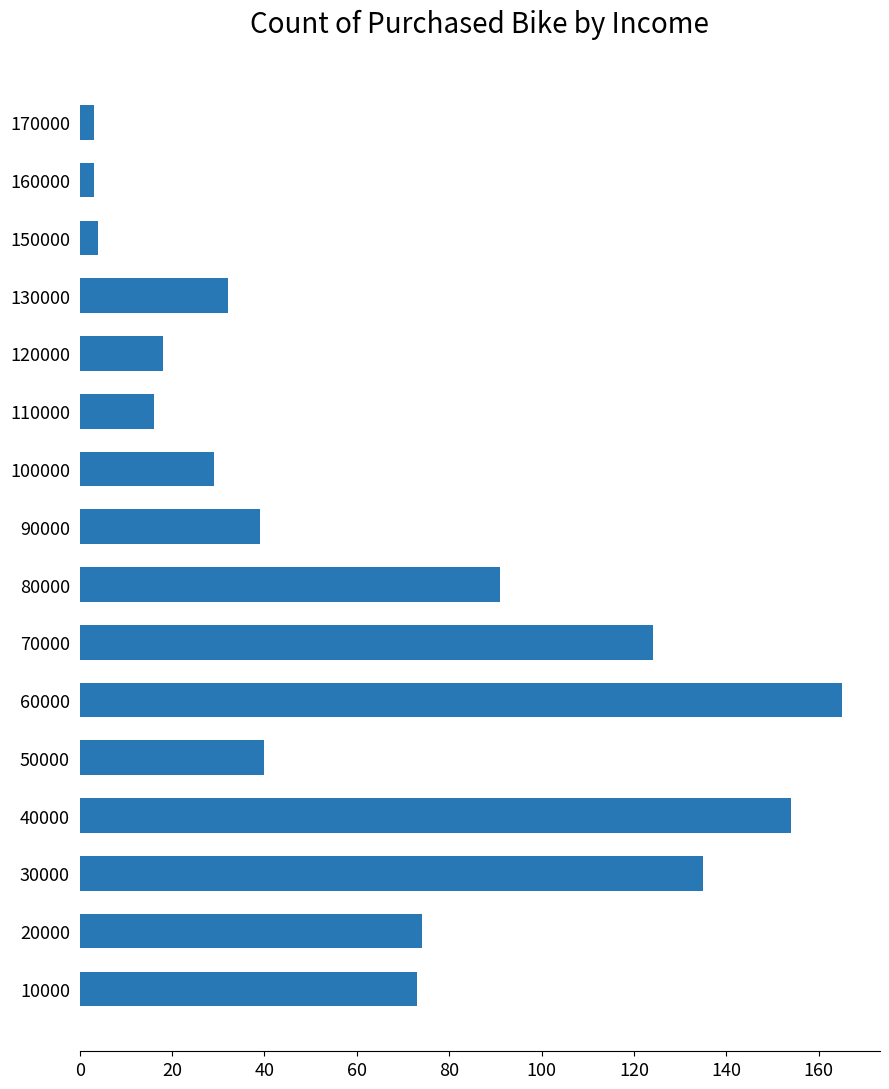

Which has a higher value, 130000 or 20000?

20000